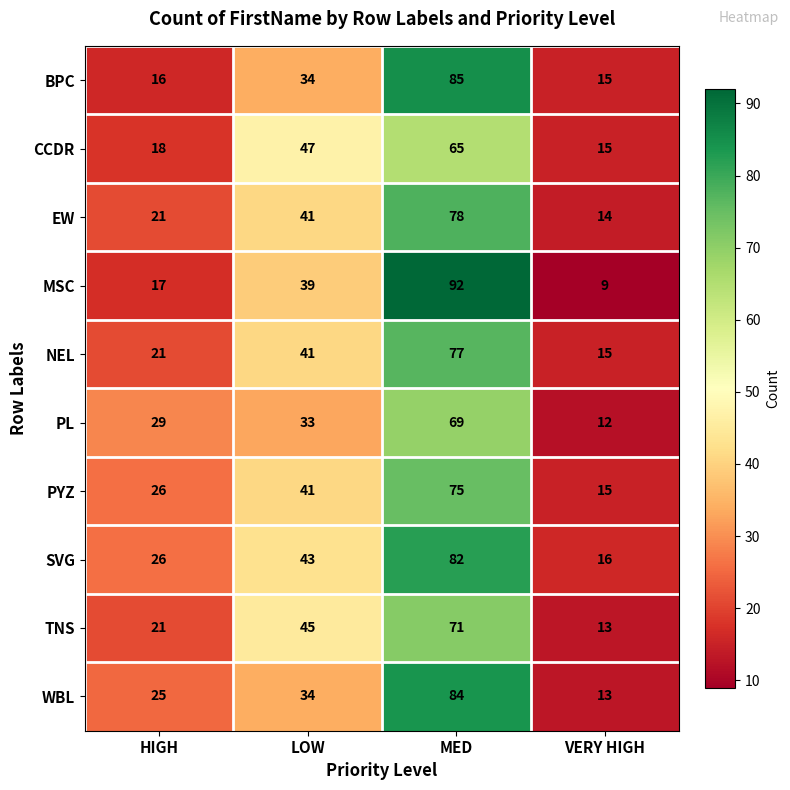

What is the difference between the highest and lowest values at HIGH?

13